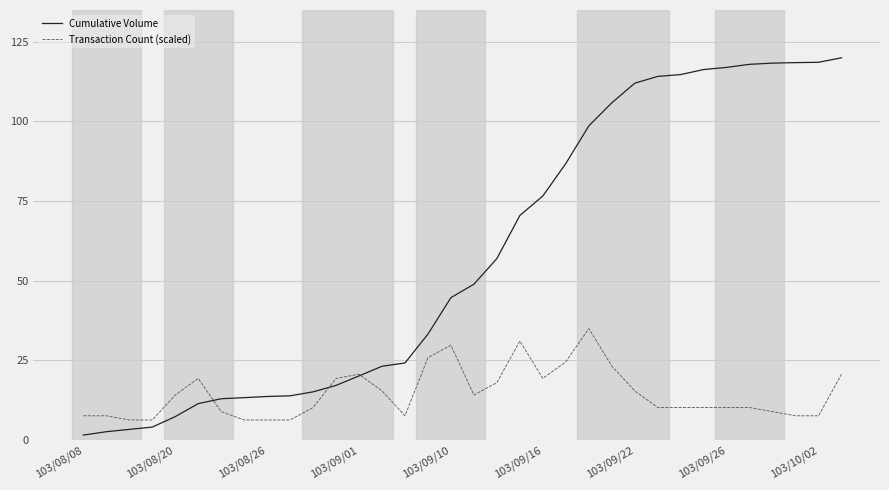

Which series has the widest spread of values?

Cumulative Volume